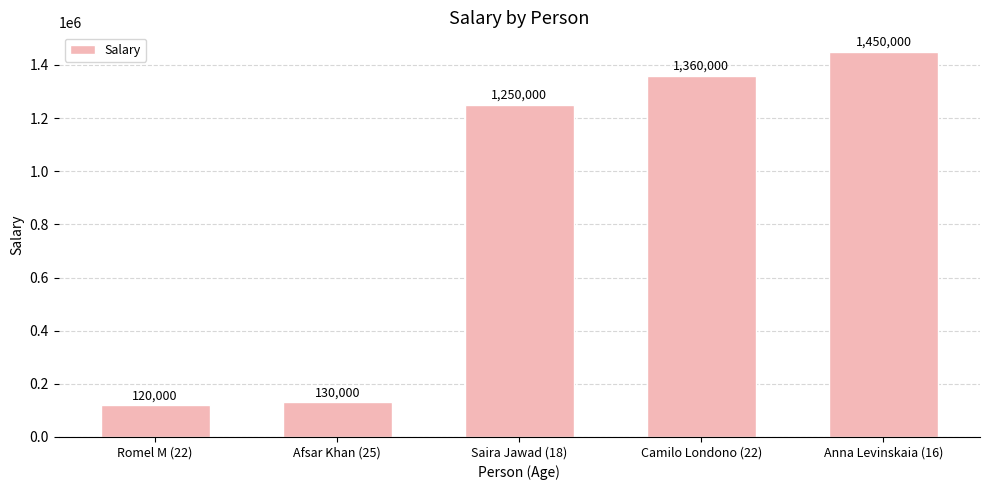

What is the smallest value displayed?

120000